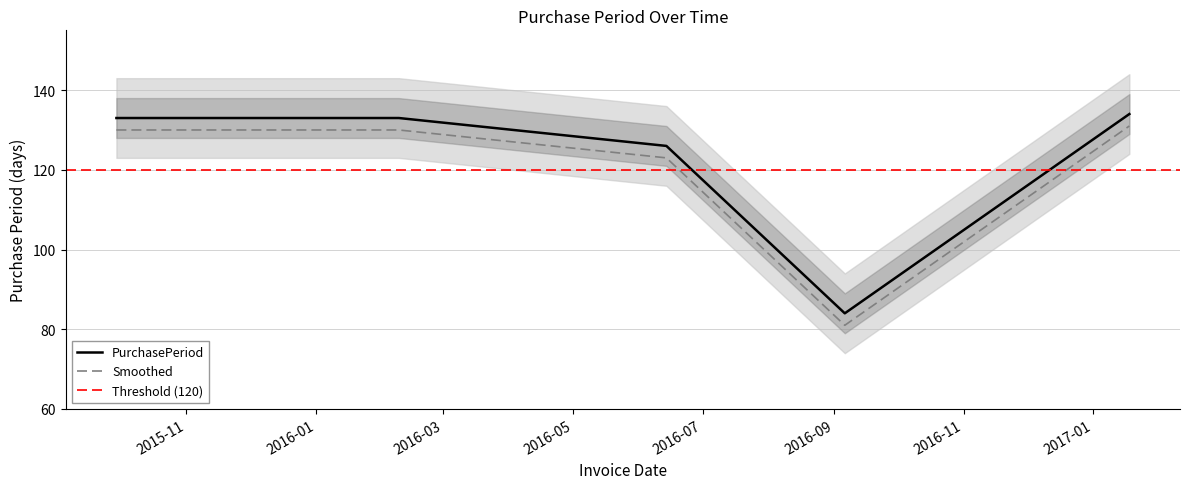

Which label corresponds to the smallest value in the chart?

2016-09-06